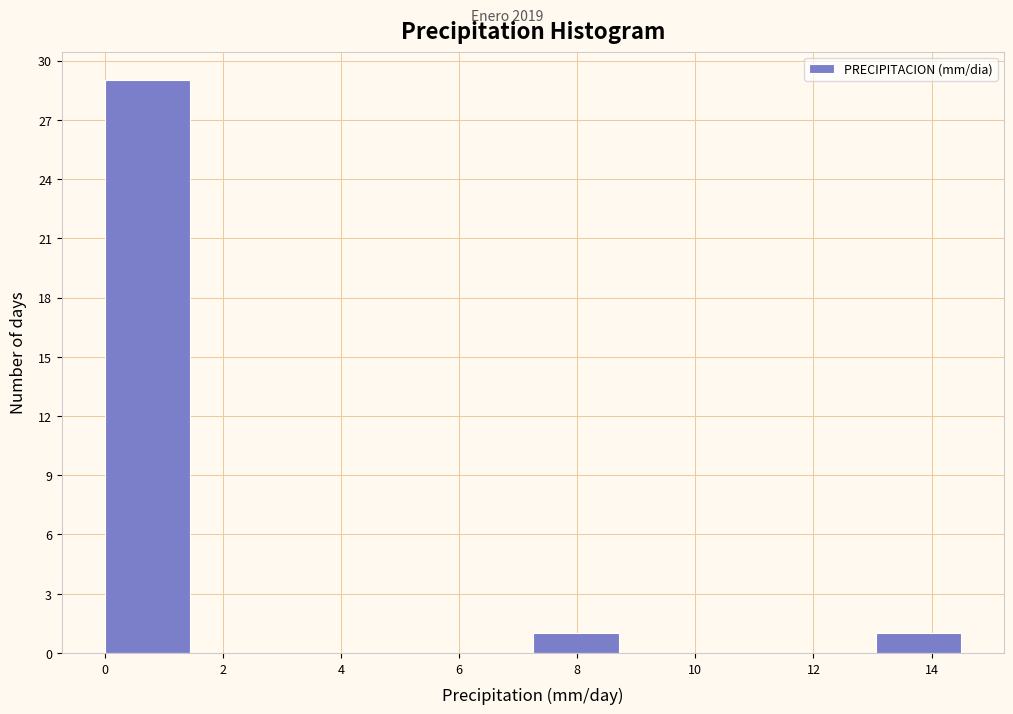

Reading left to right, transcribe this chart: for each bar, give the range it covers on the x-axis and its height. Neither the bar edges nor the heights are printed on the chart, so give them approximately, as read against the axes.

0.00 to 1.45: 29
1.45 to 2.90: 0
2.90 to 4.35: 0
4.35 to 5.80: 0
5.80 to 7.25: 0
7.25 to 8.70: 1
8.70 to 10.15: 0
10.15 to 11.60: 0
11.60 to 13.05: 0
13.05 to 14.50: 1